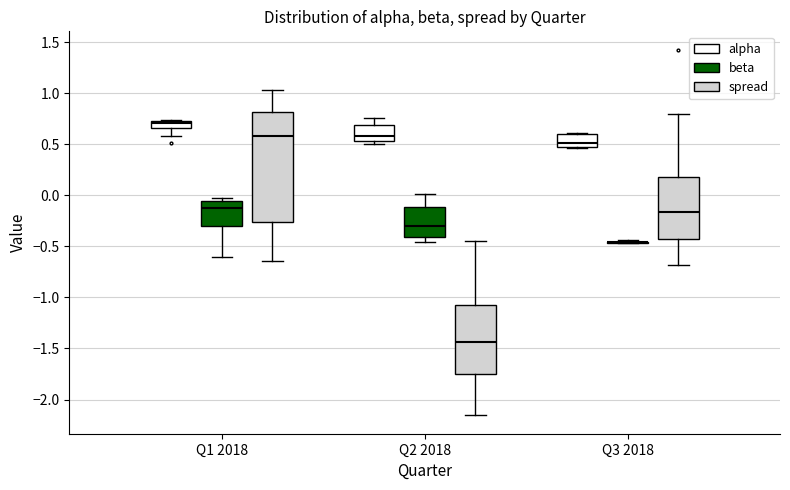

Which box is the tallest, from its lower edge to its upper edge?

Q1 2018 (spread)